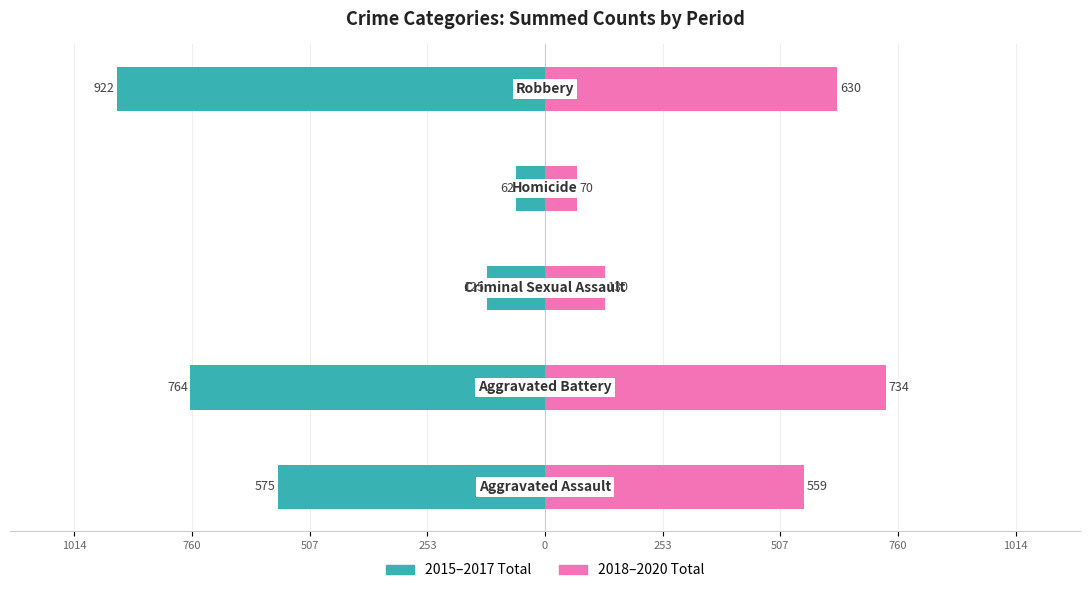

What is the minimum value for 2018–2020 Total?

70